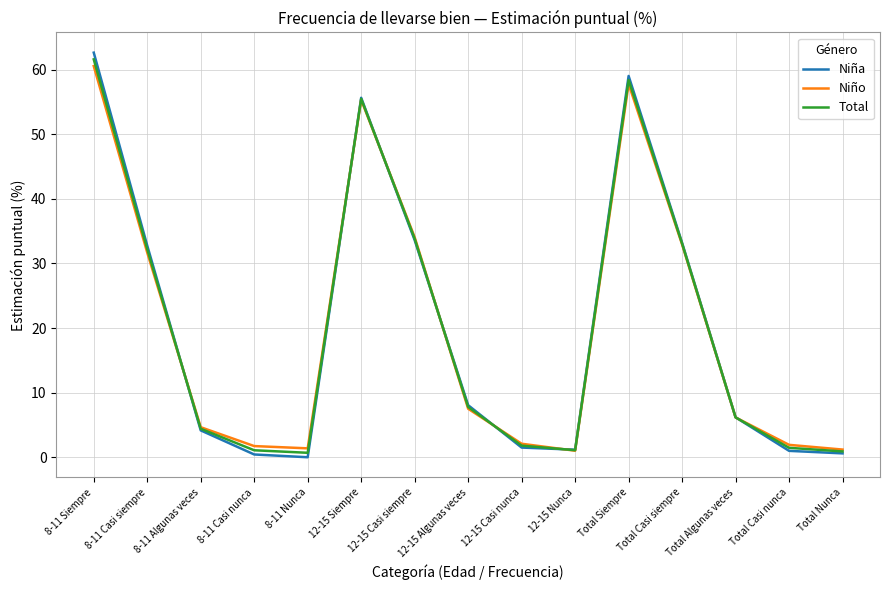

What is the sum of the Niña values at 8-11 Casi siempre and Total Algunas veces?

39.0